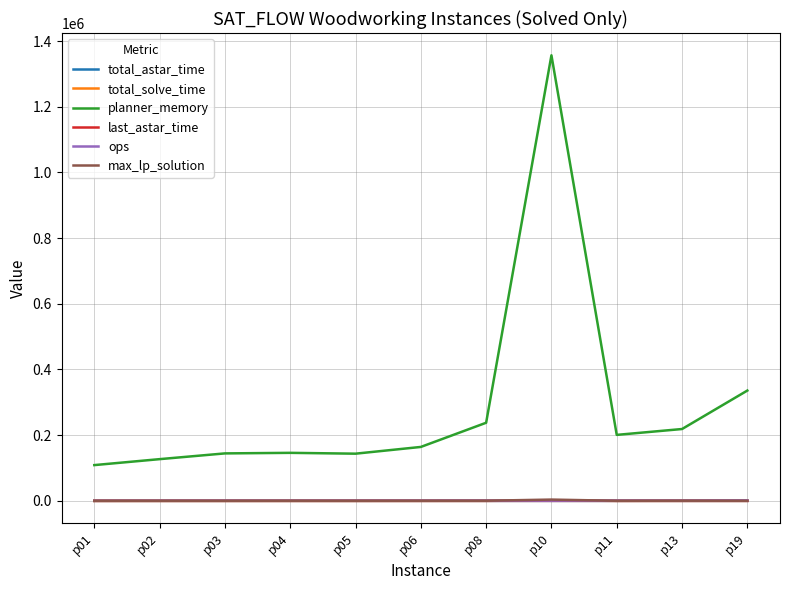

True or false: ops has a value of 233.3 at p05.

False